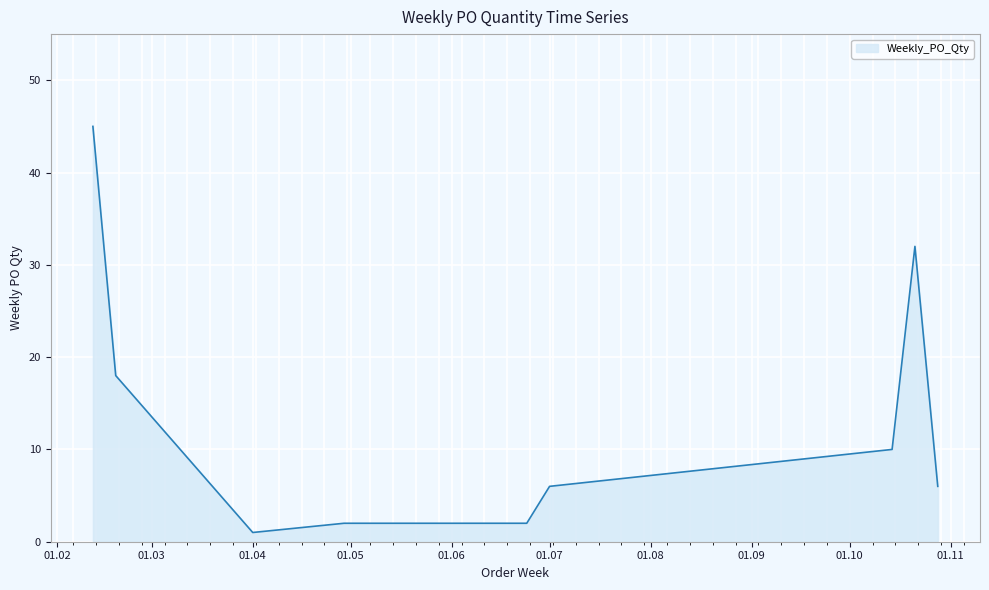

Does the chart display data point markers on the line(s)?

No